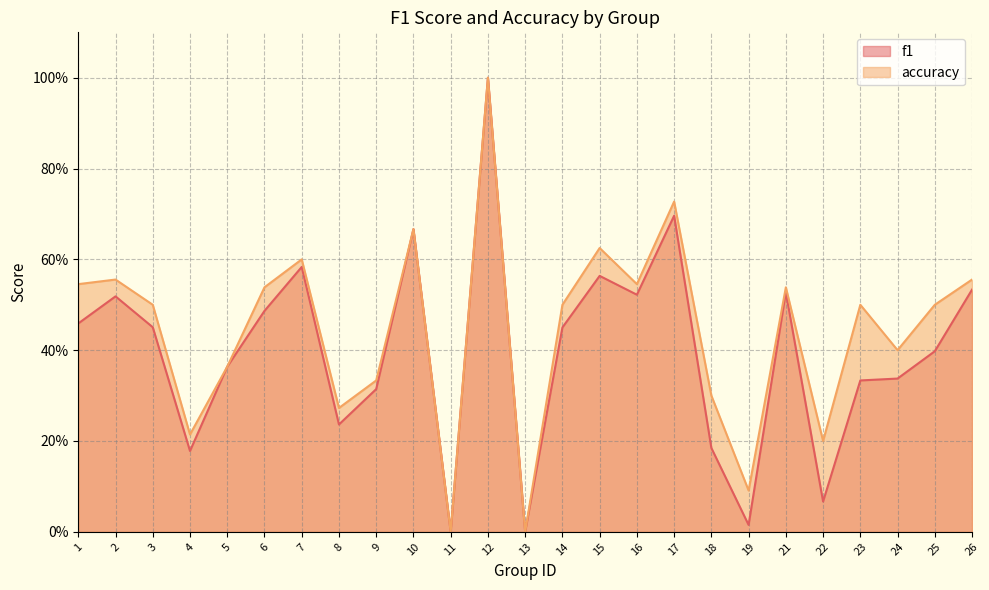

In accuracy, how many points are lower than both neighbors (excluding endpoints)?

8